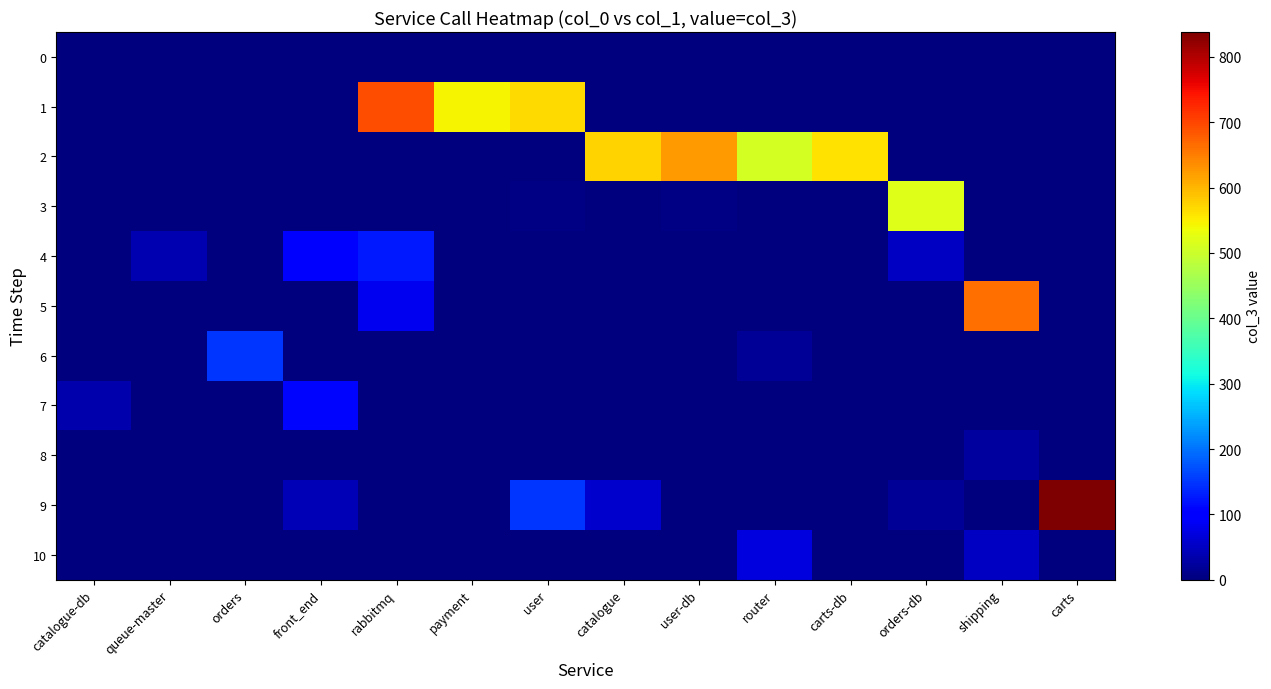

How many categories are shown in the chart?

14